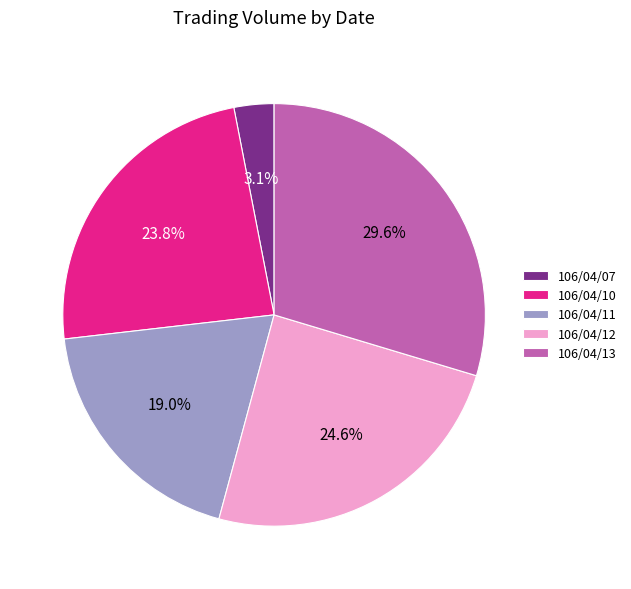

How many segments does this pie chart have?

5